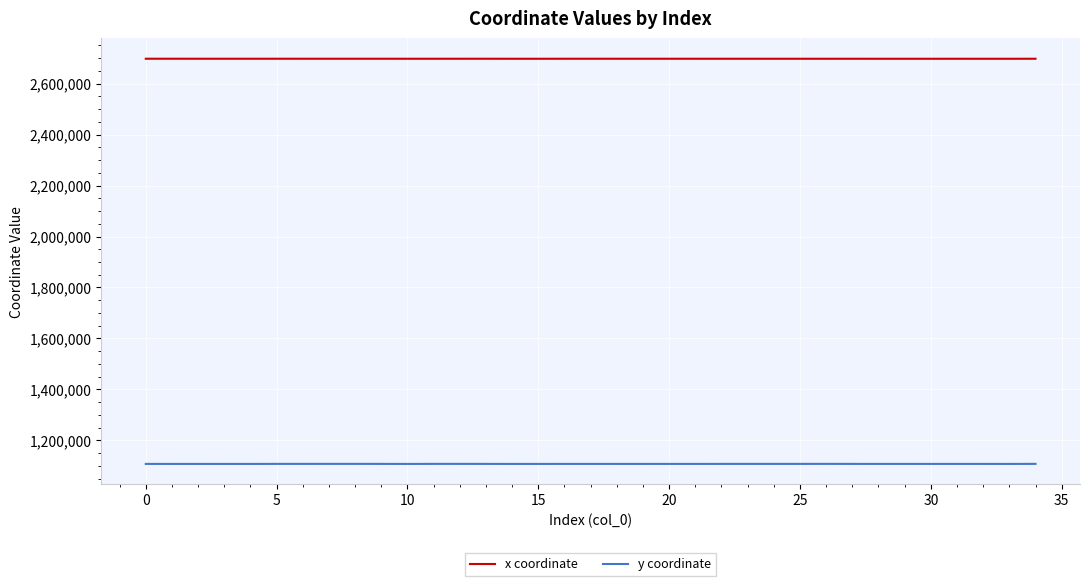

Rank the series by their maximum value, from lowest to highest.

y coordinate, x coordinate